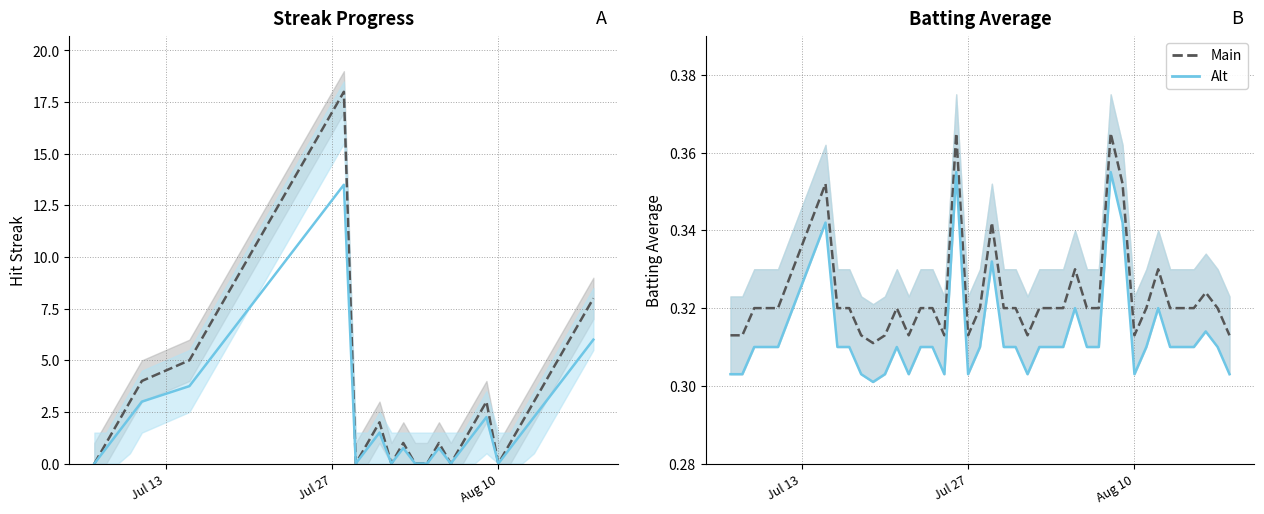

Is it true that Streak (alt) equals 10.6 at 10?

False